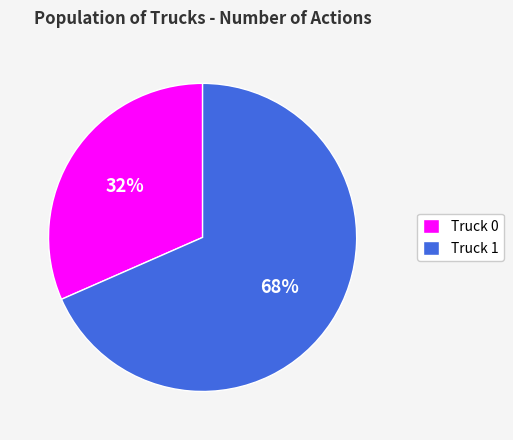

To the nearest percent, what portion does Truck 1 represent?

68%